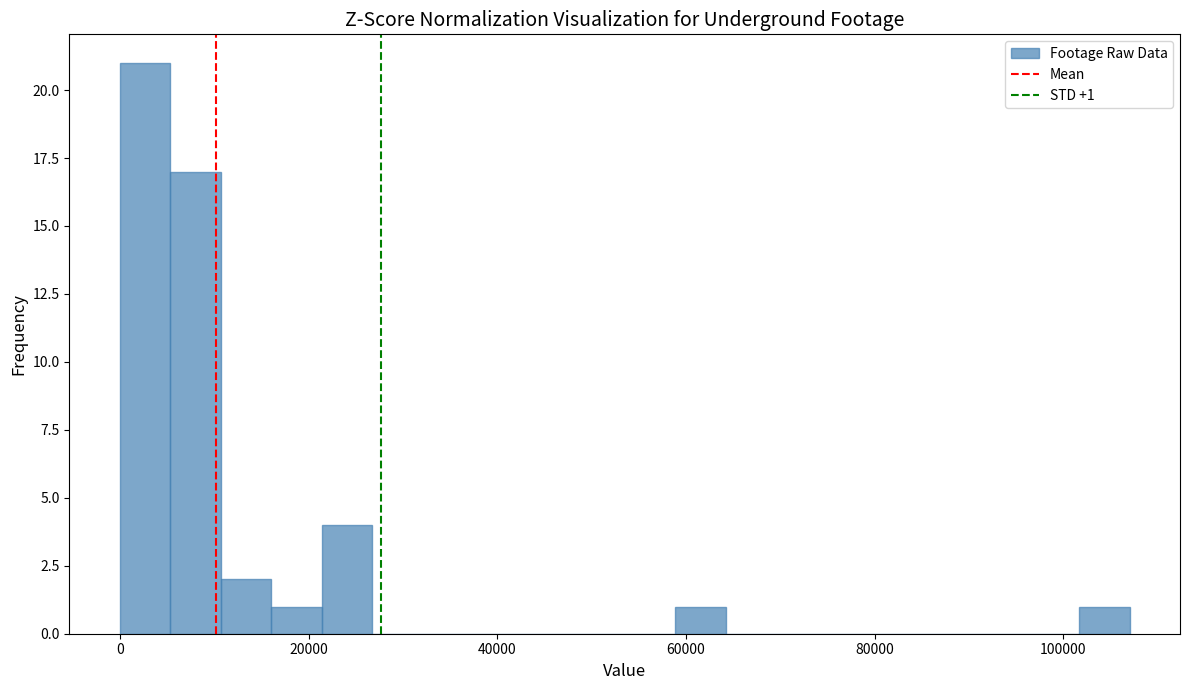

Around what value on the x-axis is the tallest bar? Give the approximate position of its centre, as read against the axis.

2000